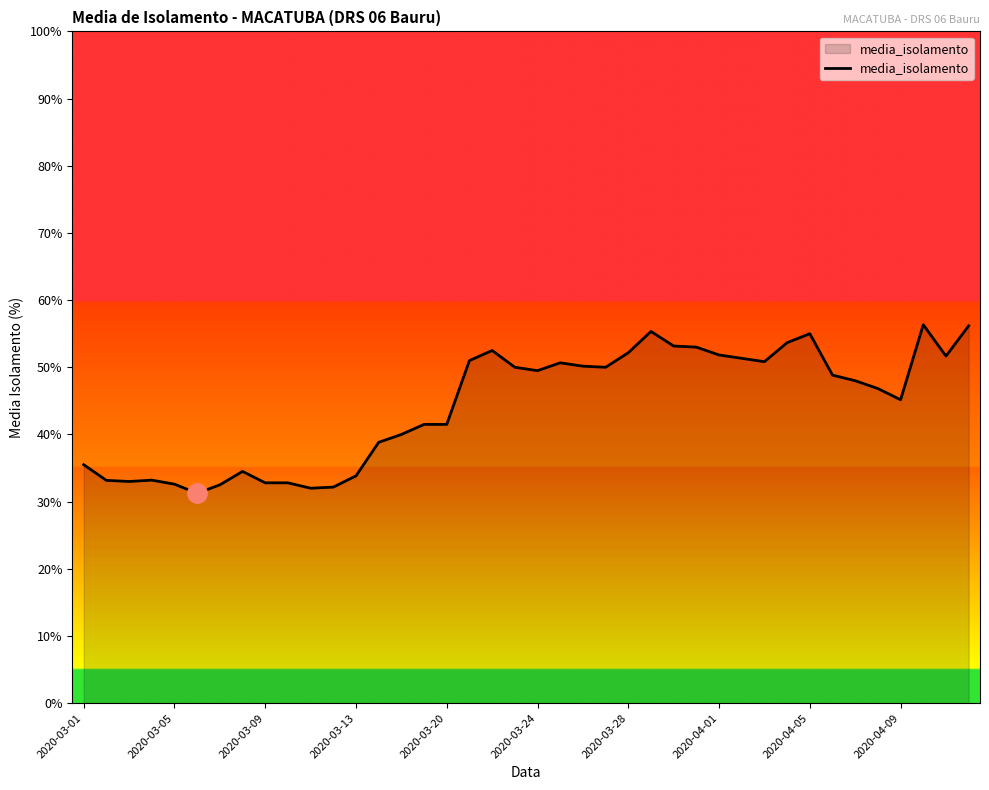

What is the difference between the maximum and minimum values?

25.1